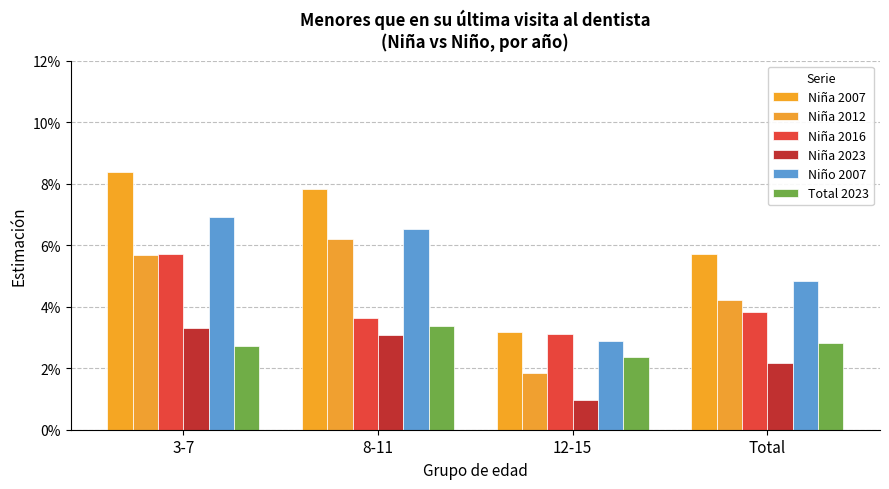

Rank the series by their maximum value, from highest to lowest.

Niña 2007, Niño 2007, Niña 2012, Niña 2016, Total 2023, Niña 2023